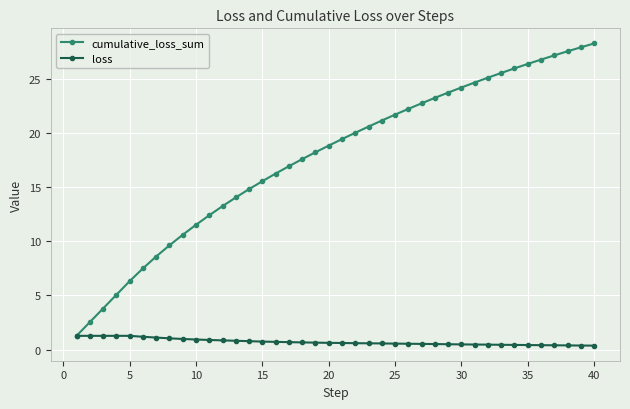

At how many categories does at least one series exceed 3?

38